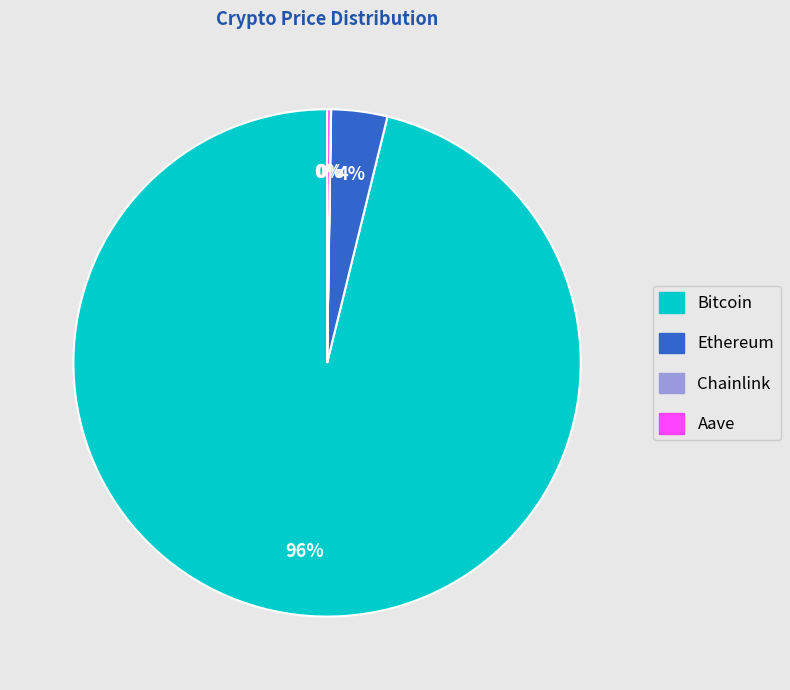

To the nearest percent, what is the difference between the largest and smallest slice percentages?

96%